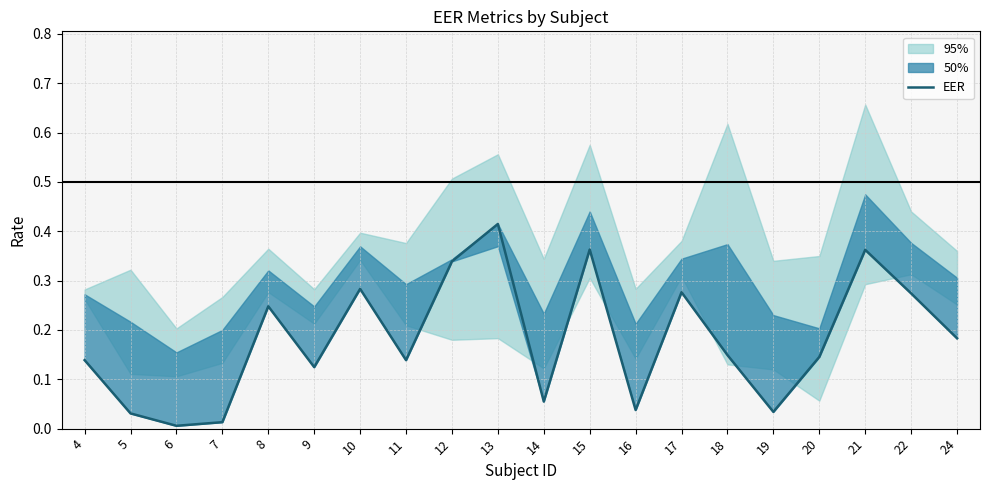

What is the sum of the values at 10 and 12?

0.6